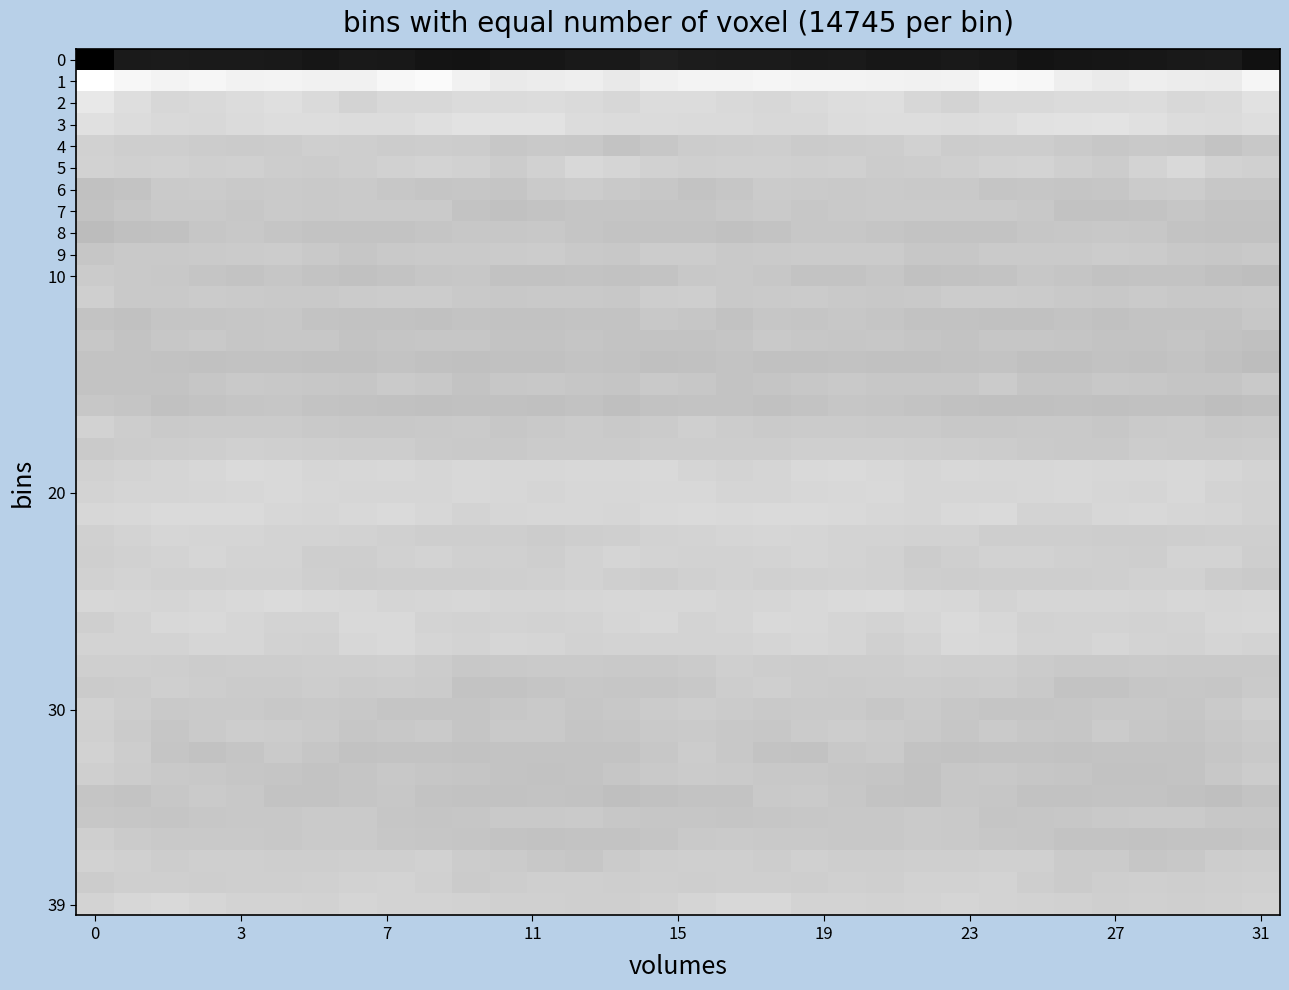

What is the greatest value displayed?

57.2